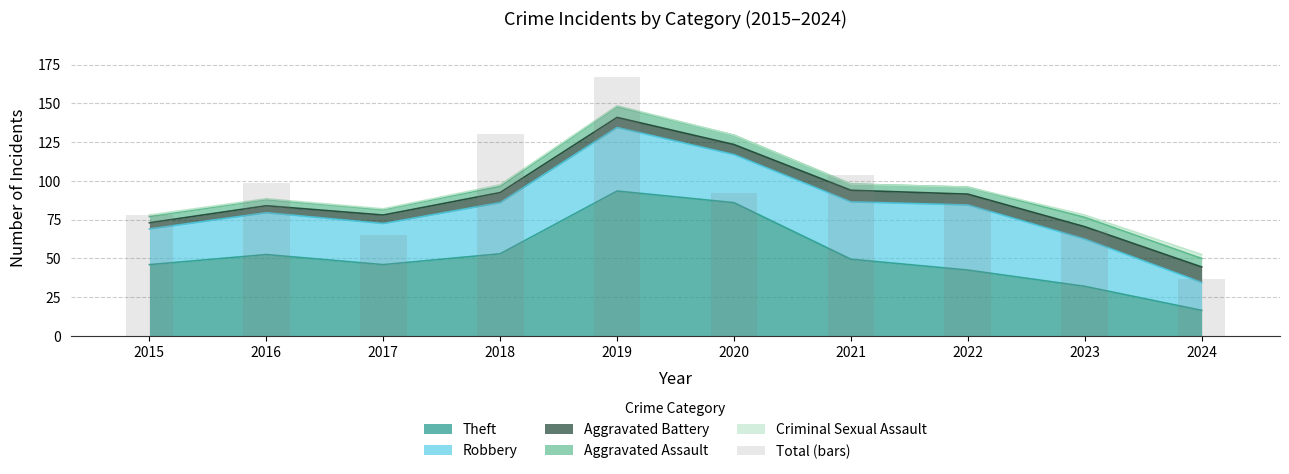

Read the value at 2017.

65